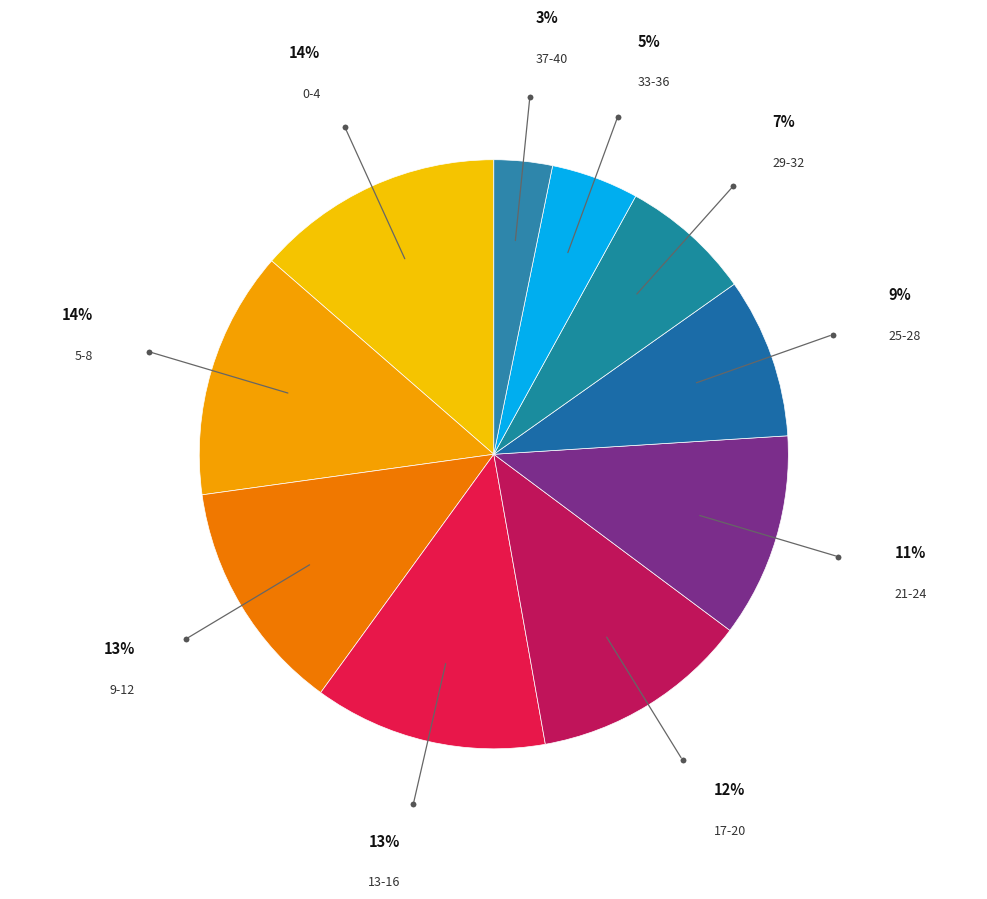

True or false: 0-4 accounts for 14% of the total.

True